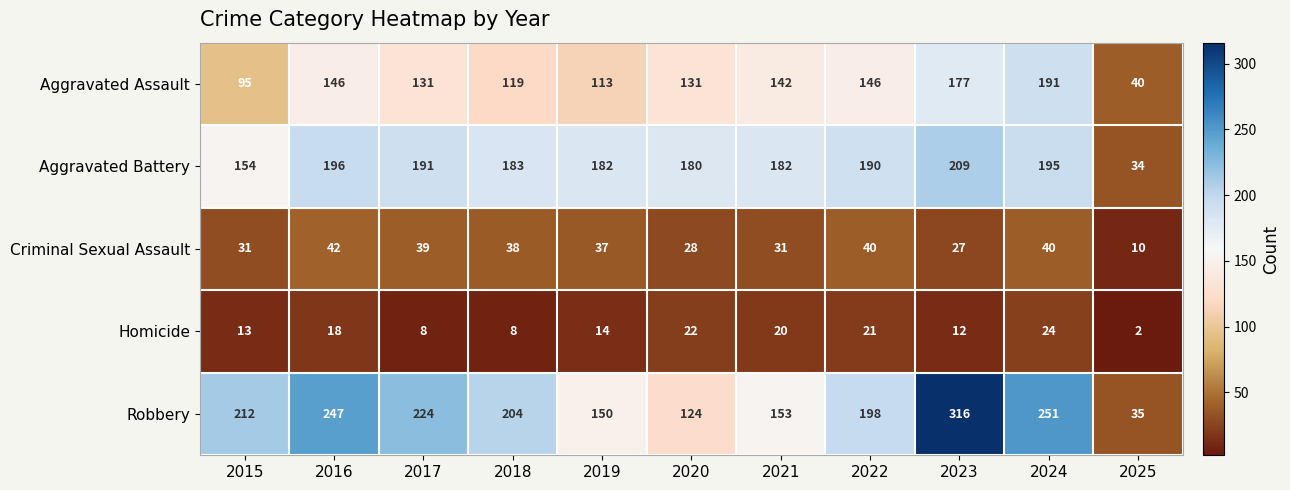

The value of Aggravated Assault at 2016 is 146. True or false?

True